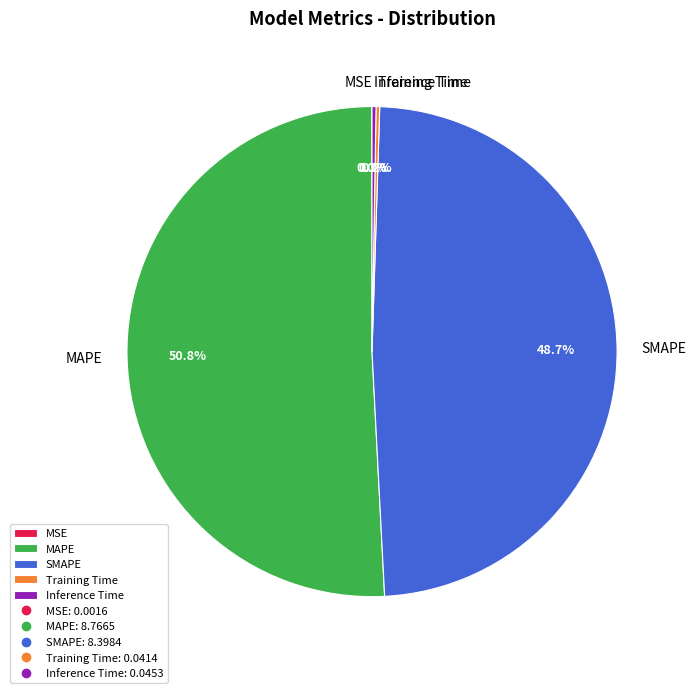

Do SMAPE and MAPE together represent more than half of the pie?

Yes